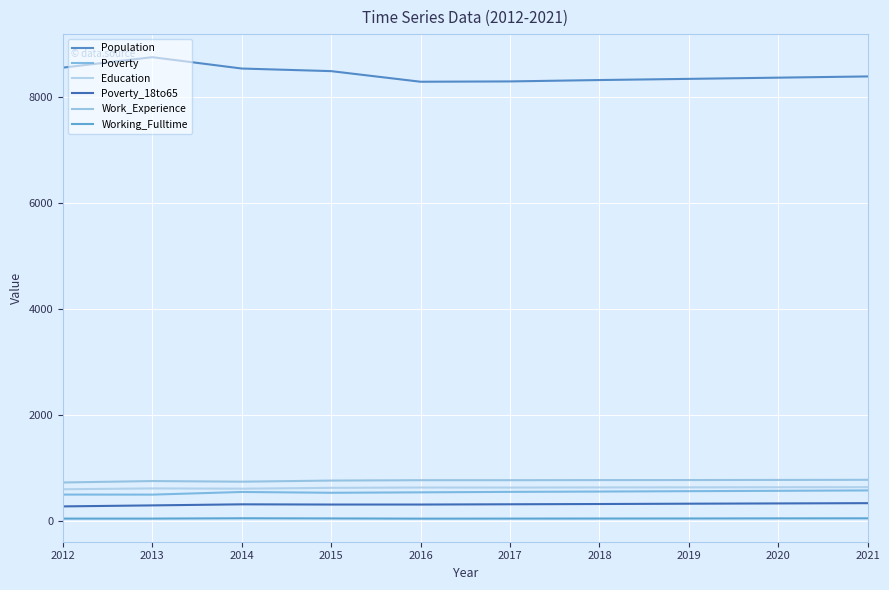

What is the maximum value for Work_Experience?

775